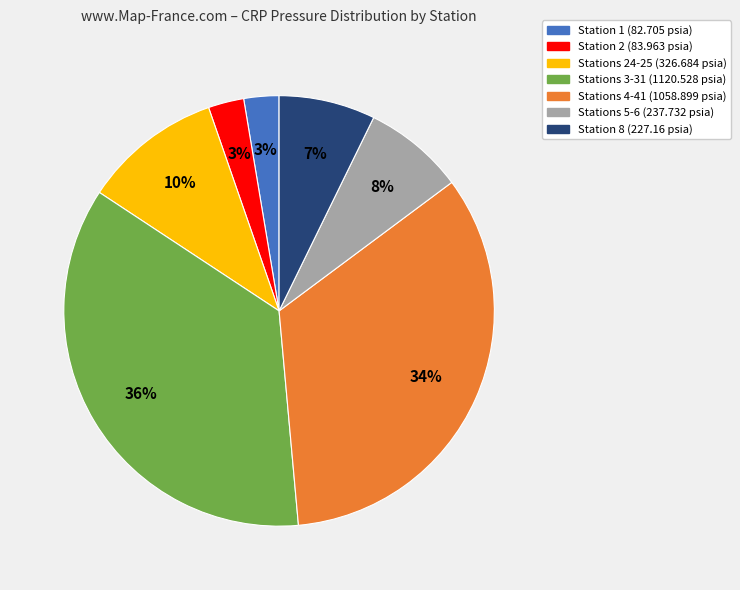

To the nearest percent, what is the average slice percentage?

14%